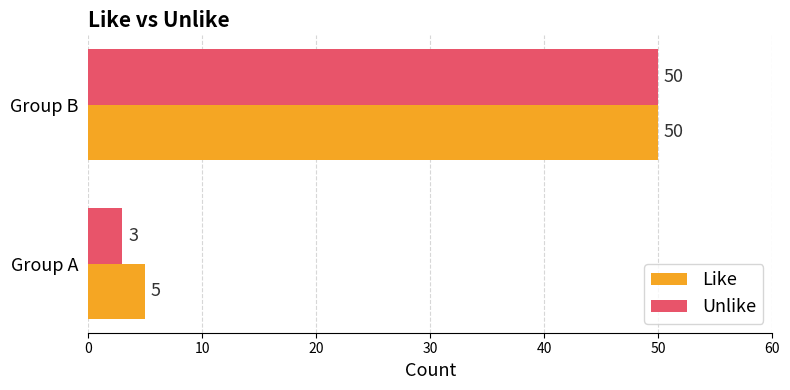

List the labels in order of Like value, smallest first.

Group A, Group B